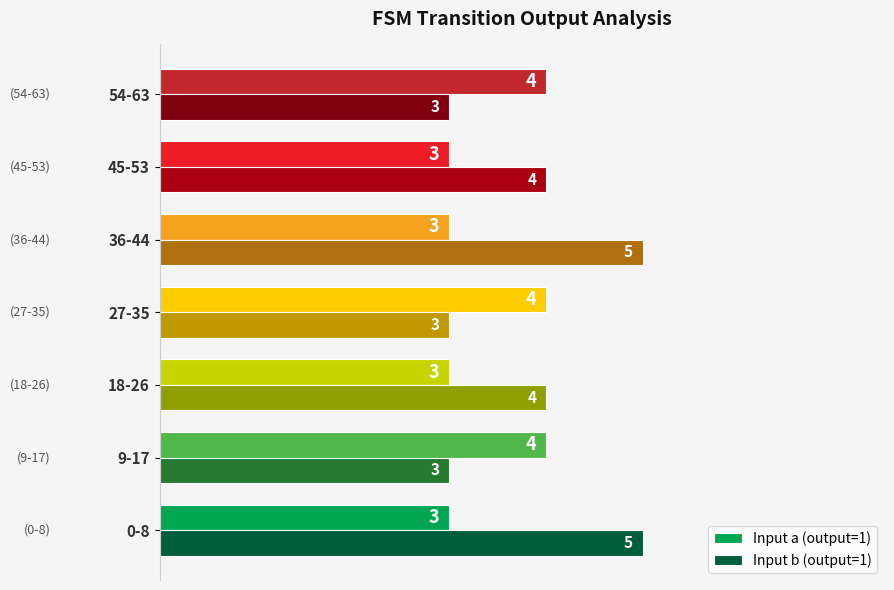

Is the value of Input b (output=1) at 0-8 greater than the value of Input a (output=1) at 45-53?

Yes